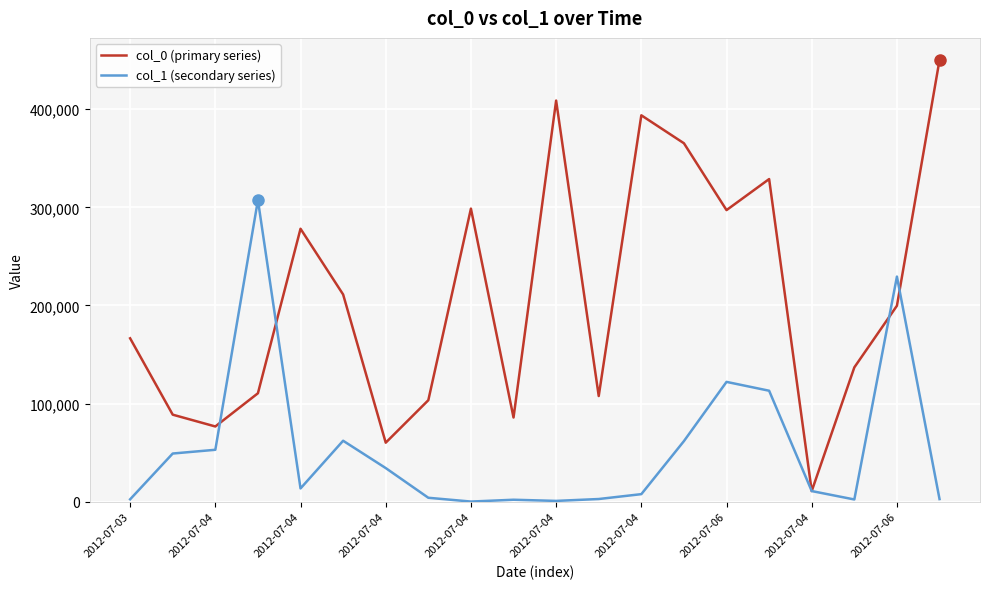

Which series has the largest total across all categories?

col_0 (primary series)